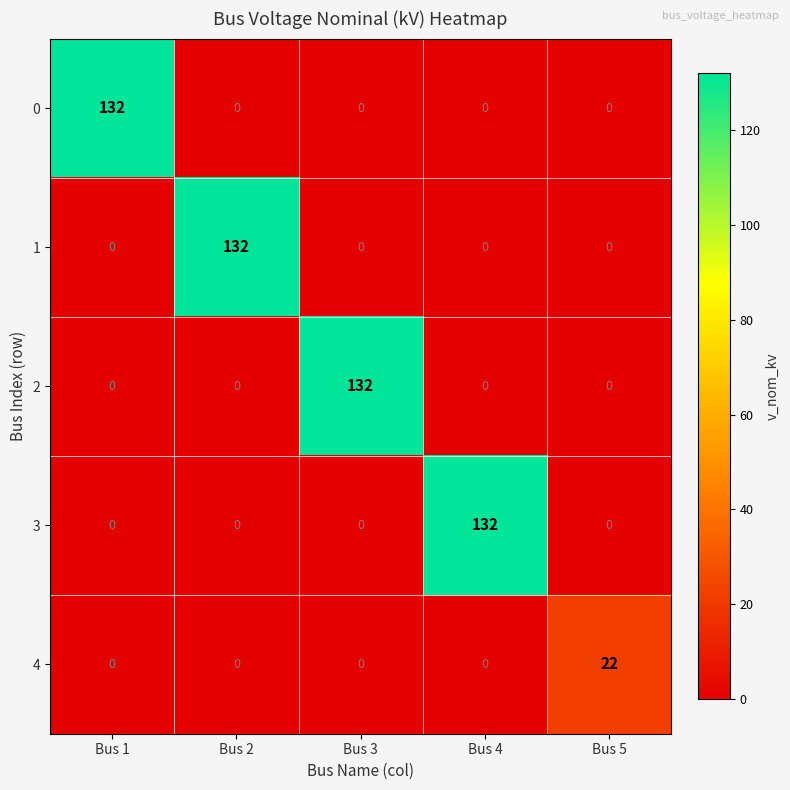

What is the total value across all series at Bus 4?

132